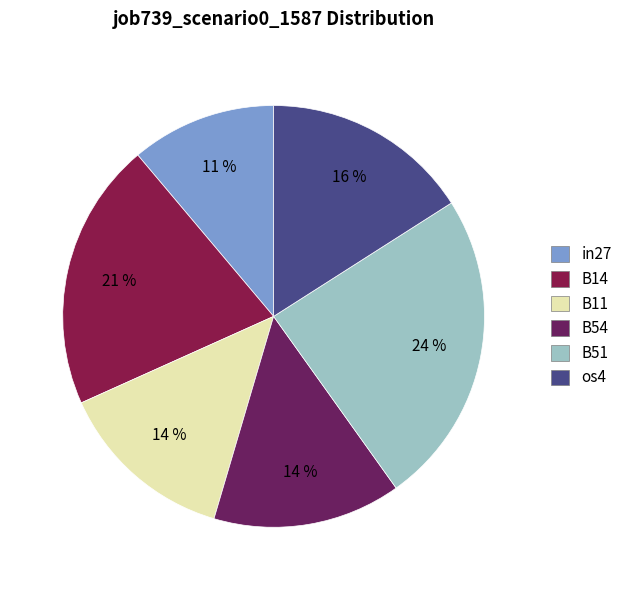

What is the largest slice in the pie chart?

B51